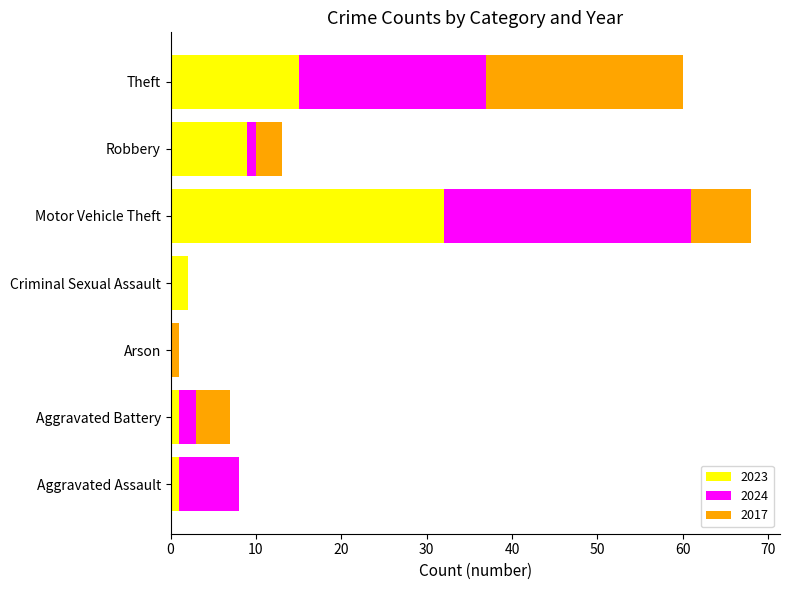

How many data points does each series have?

7